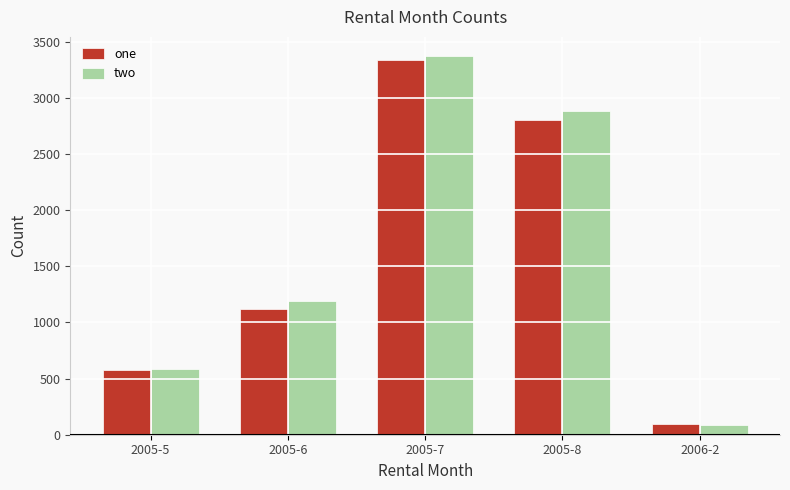

Which category has the lowest value in the two series?

2006-2